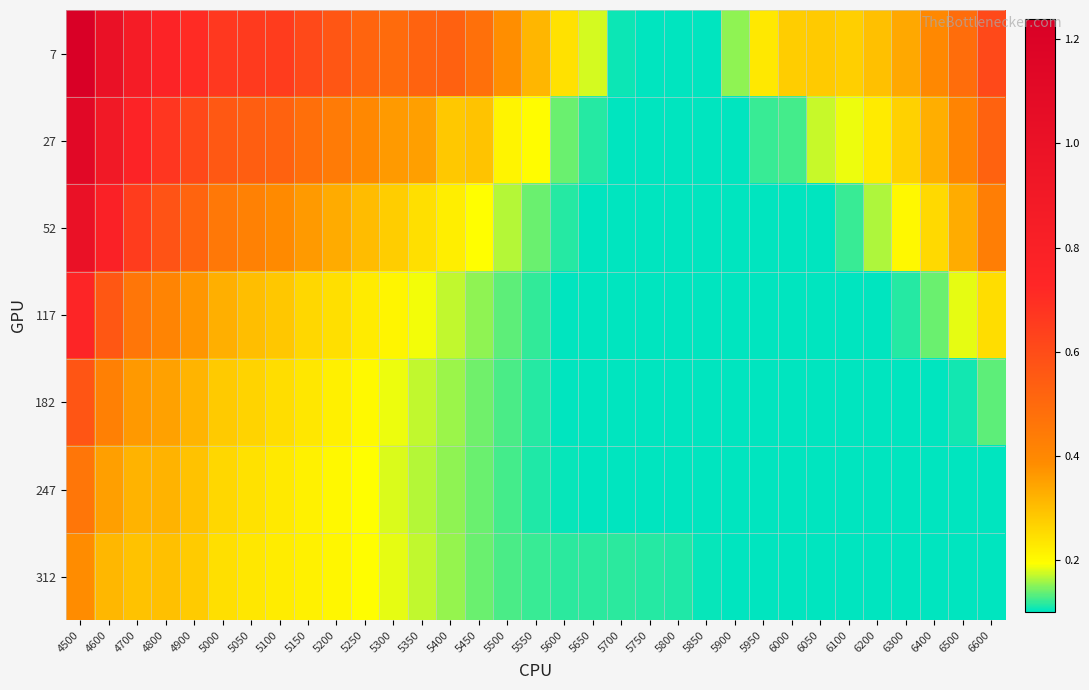

Which series has the largest total across all categories?

7